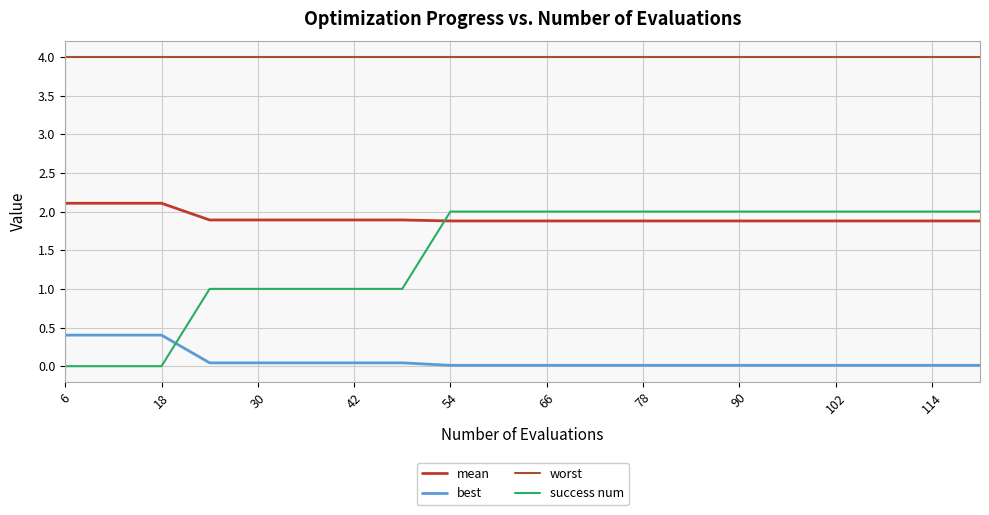

After their last crossing, which series has the higher values: success num or mean?

success num